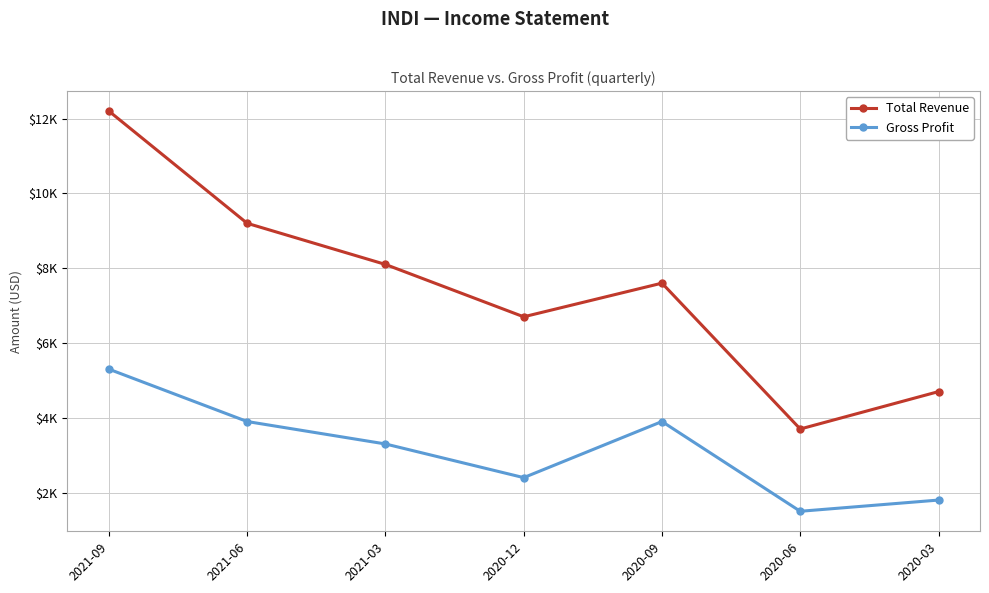

Which series has the largest range (max minus min)?

Total Revenue